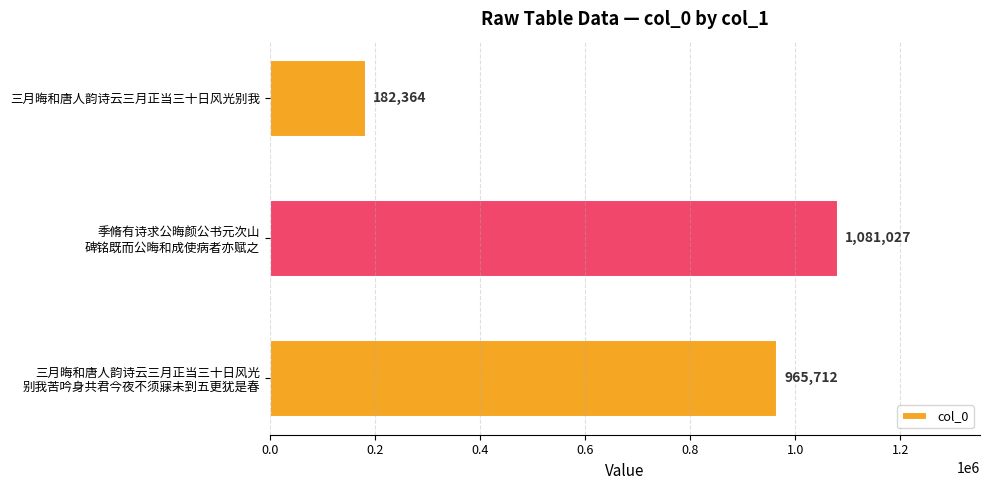

What is the average value?

743034